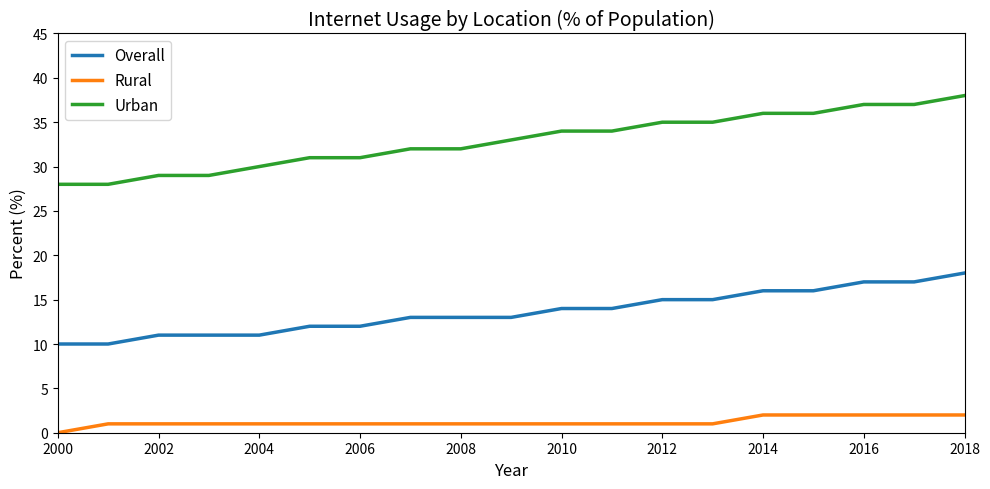

How many lines are shown in the chart?

3